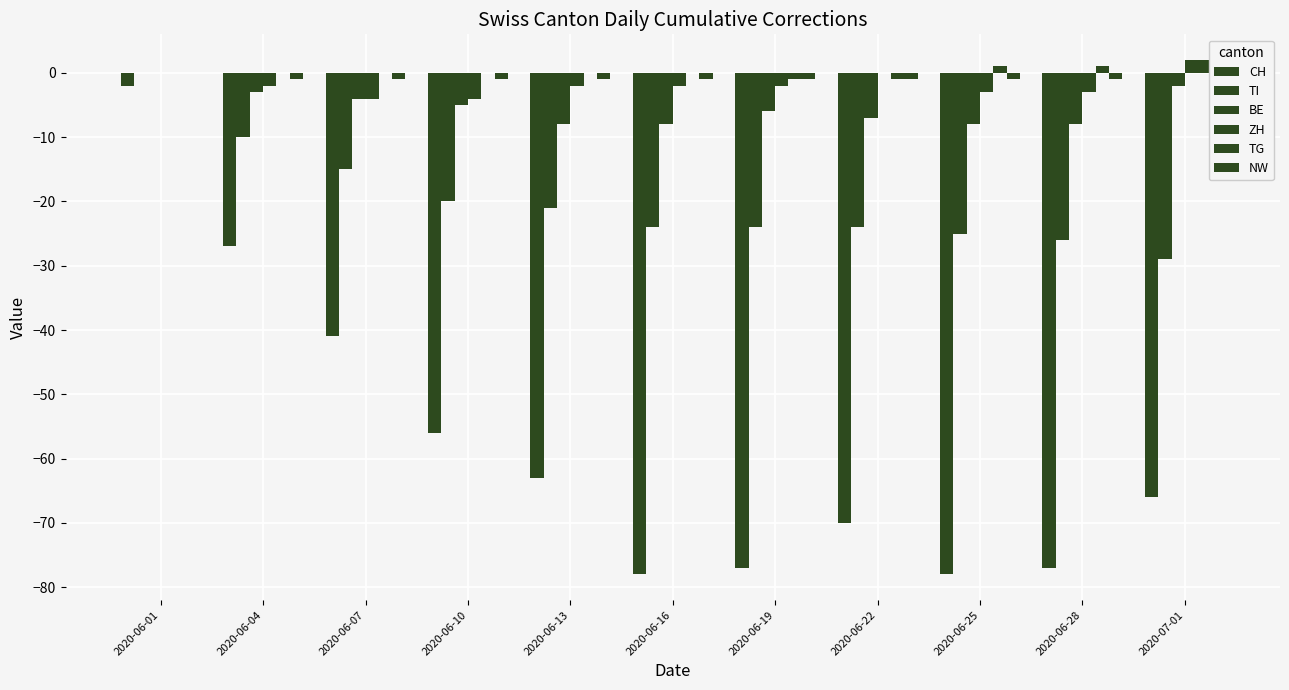

How many values in the TI series exceed -24?

5